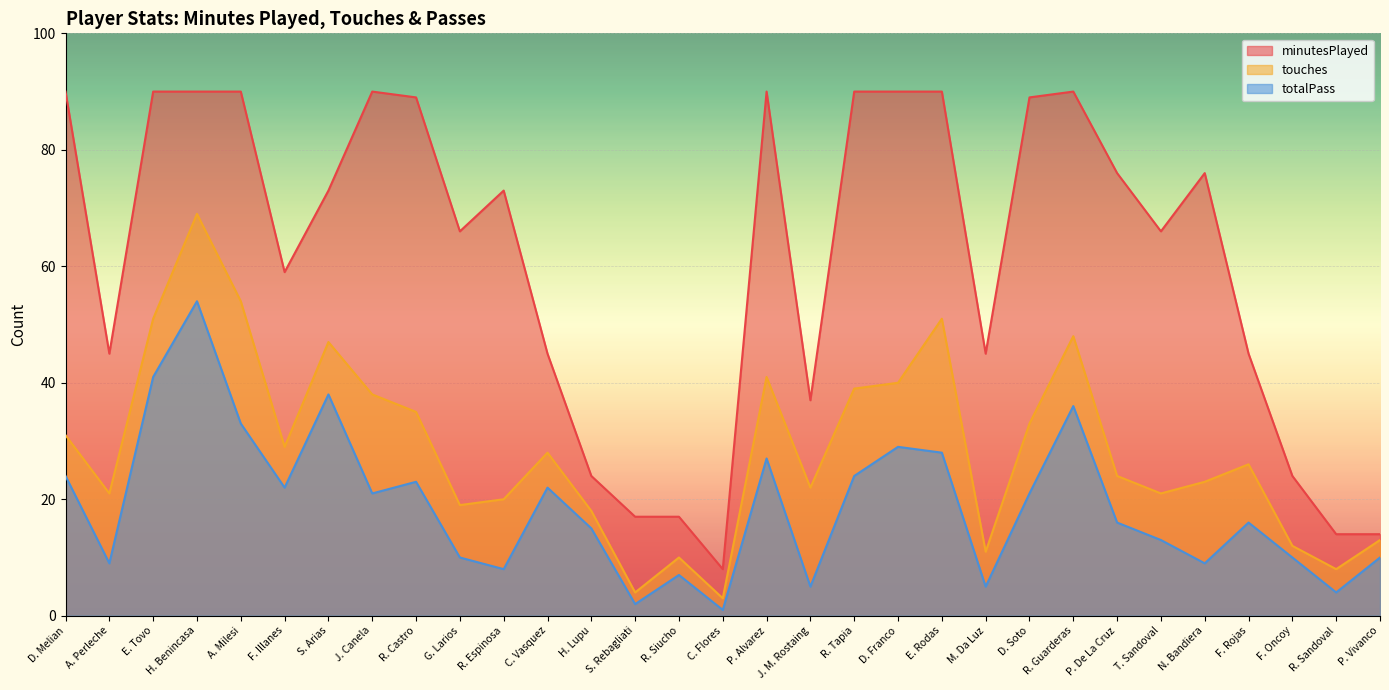

True or false: touches and totalPass cross at least once.

False